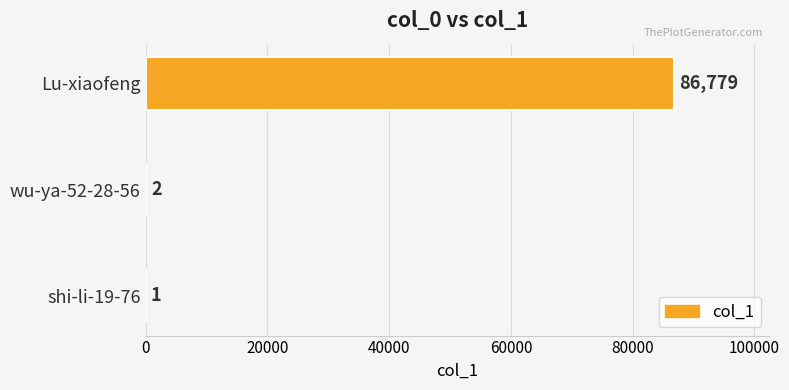

Reading top to bottom, what are all the values shown in this chart?

Lu-xiaofeng=86779	wu-ya-52-28-56=2	shi-li-19-76=1